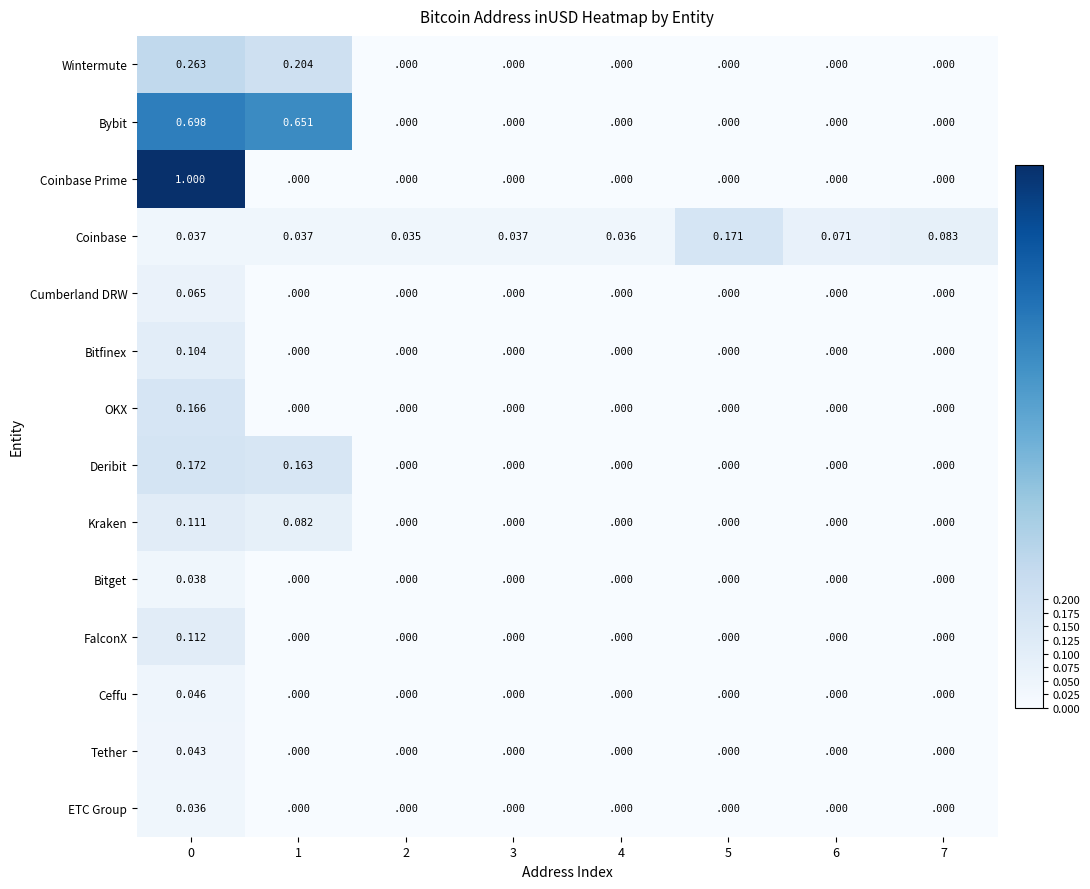

Between 3 and 6, which series saw the biggest shift?

Coinbase